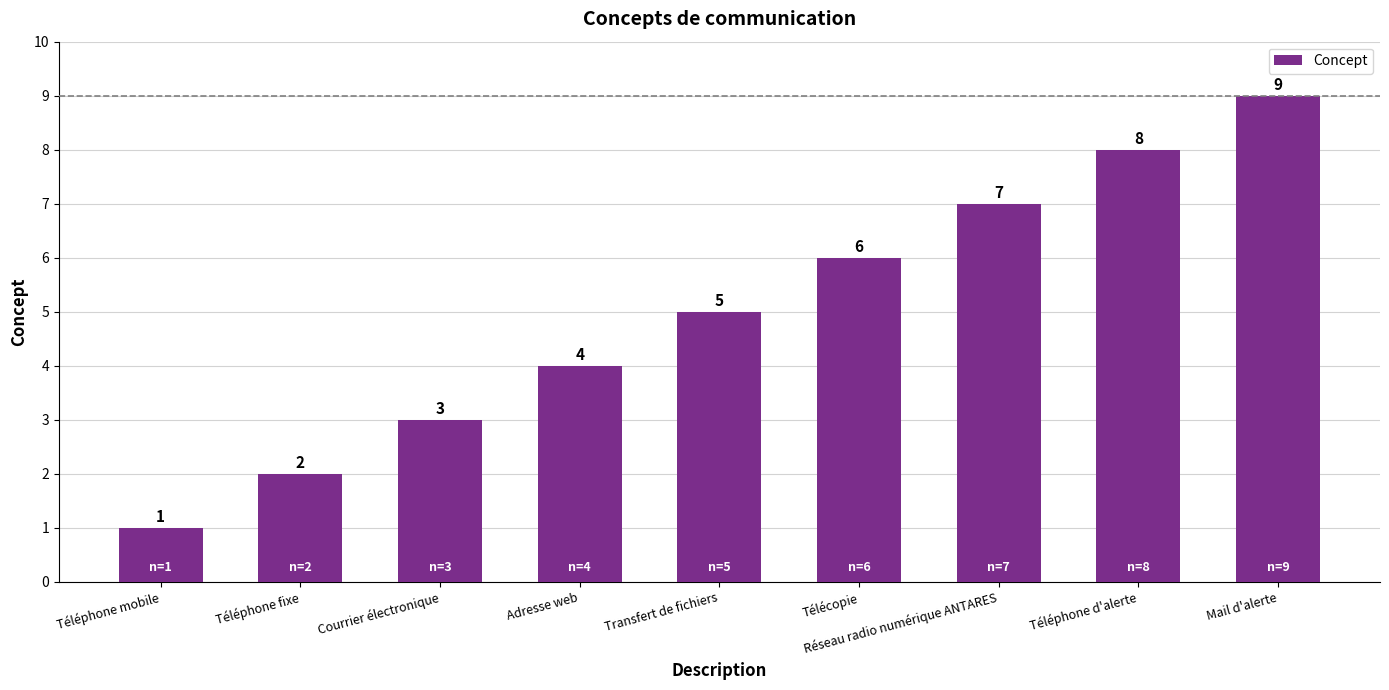

The chart shows a value of 14 at Mail d'alerte. True or false?

False